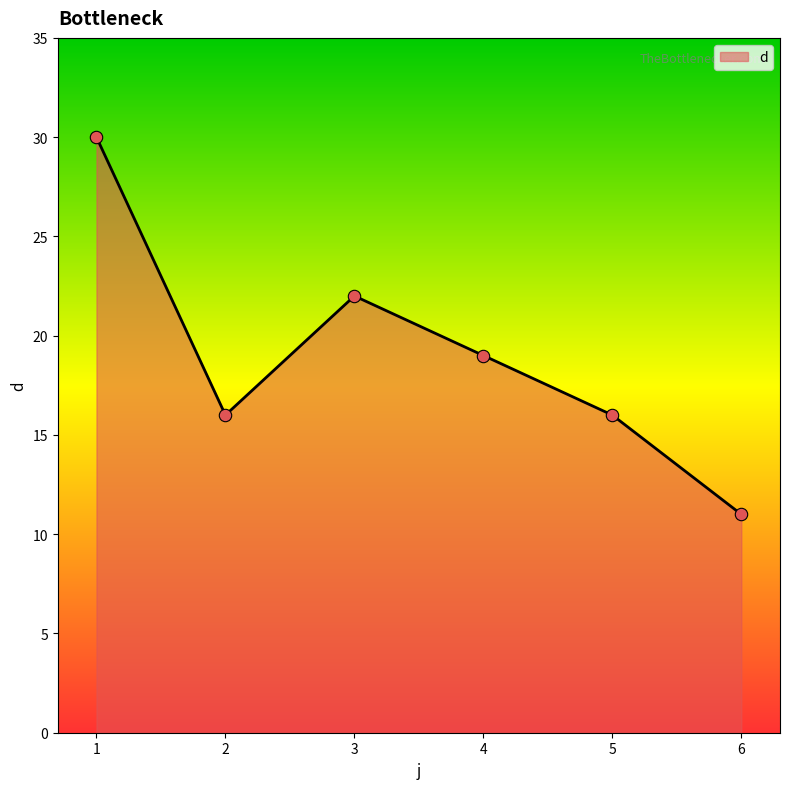

Approximately how many times larger is the value at 4 compared to 3?

0.9